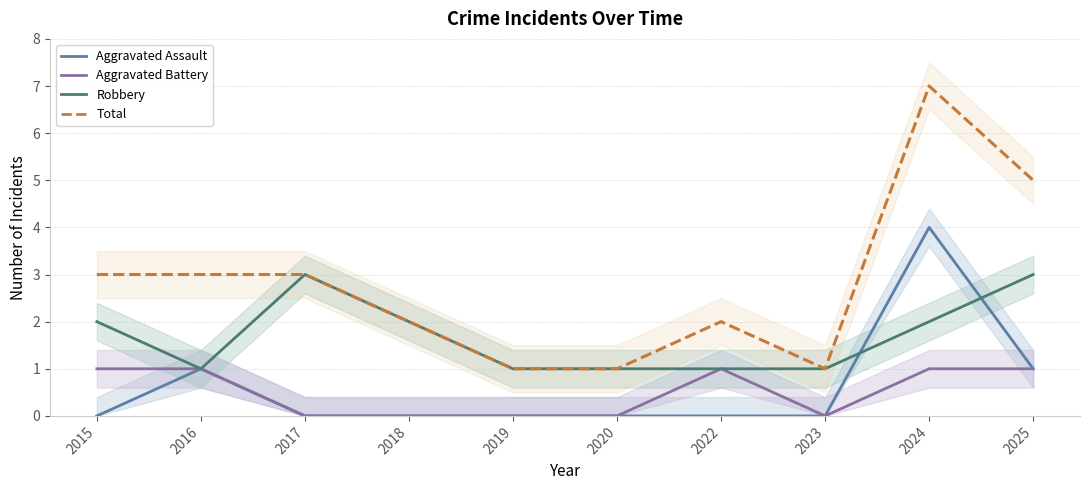

Between 2016 and 2017, which series saw the biggest shift?

Robbery